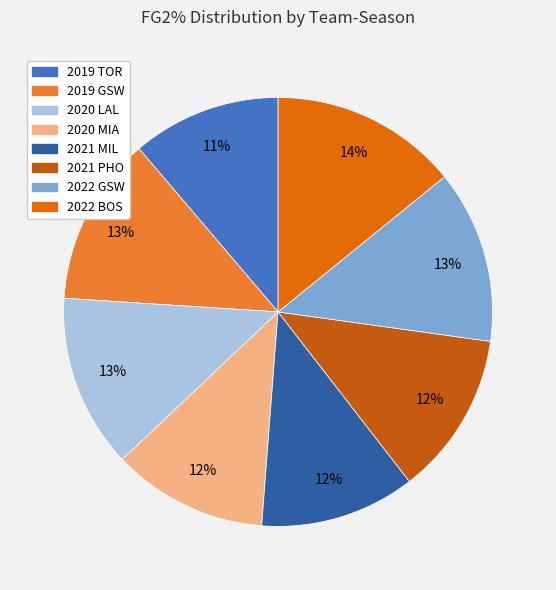

Rank the categories by value from lowest to highest.

2019 TOR, 2021 MIL, 2020 MIA, 2021 PHO, 2019 GSW, 2022 GSW, 2020 LAL, 2022 BOS